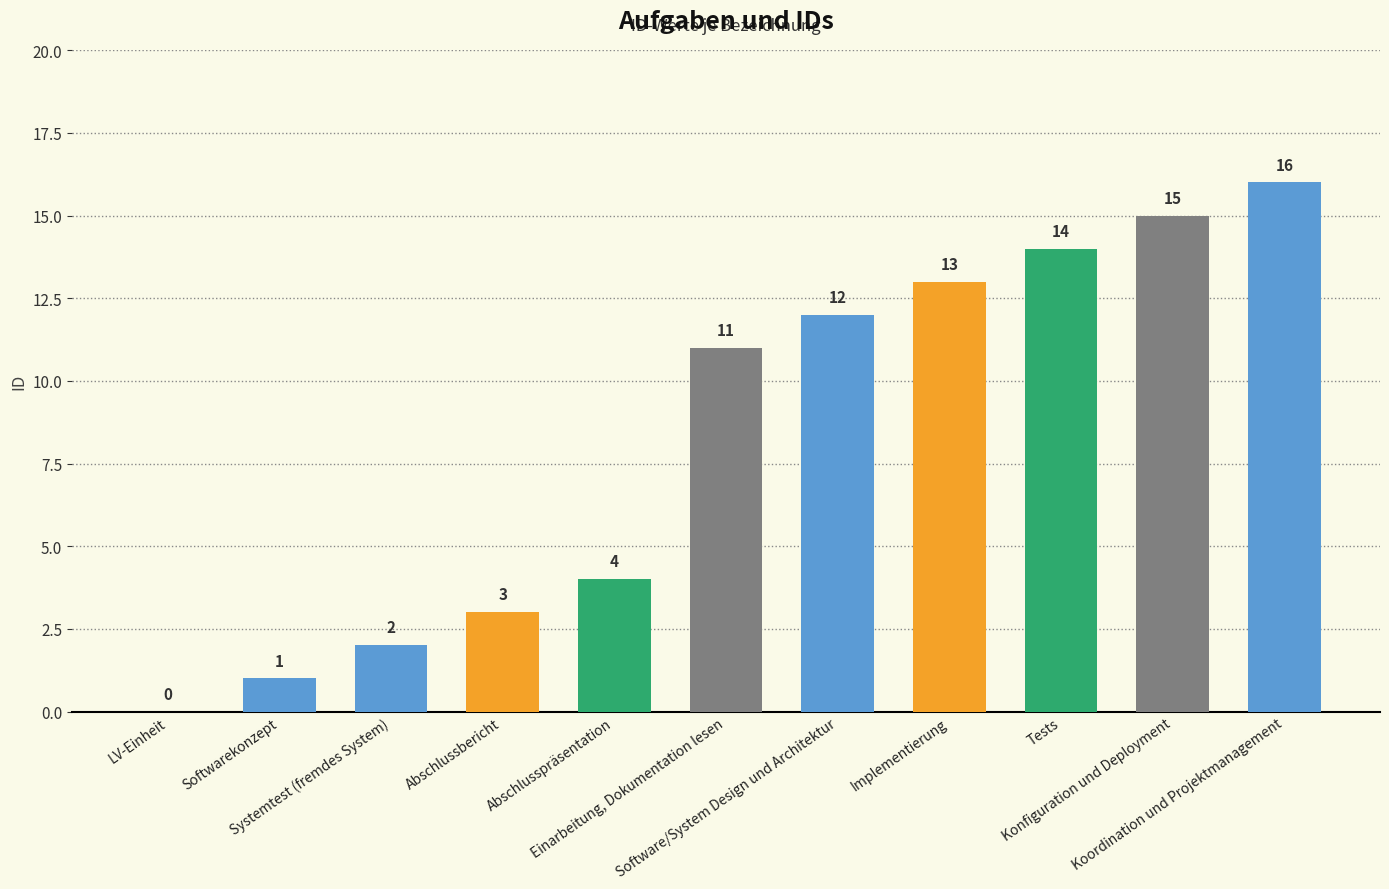

What is the sum of all values?

91